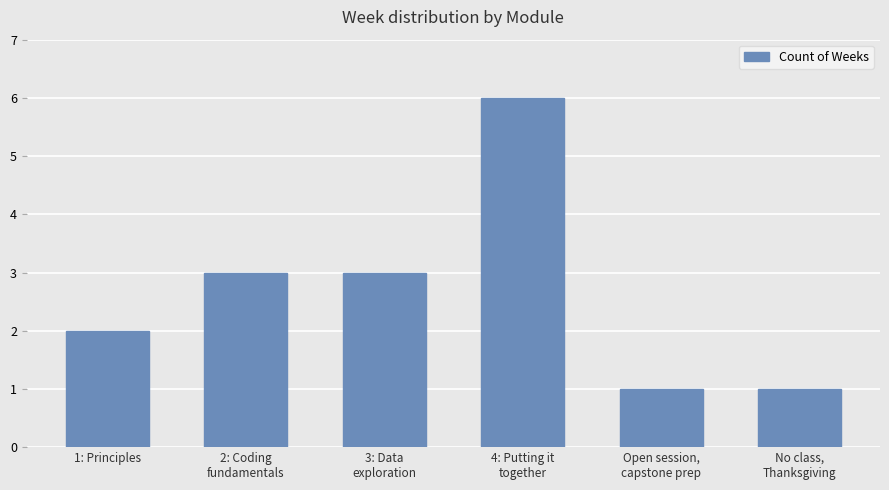

What is the approximate value at 1: Principles?

2